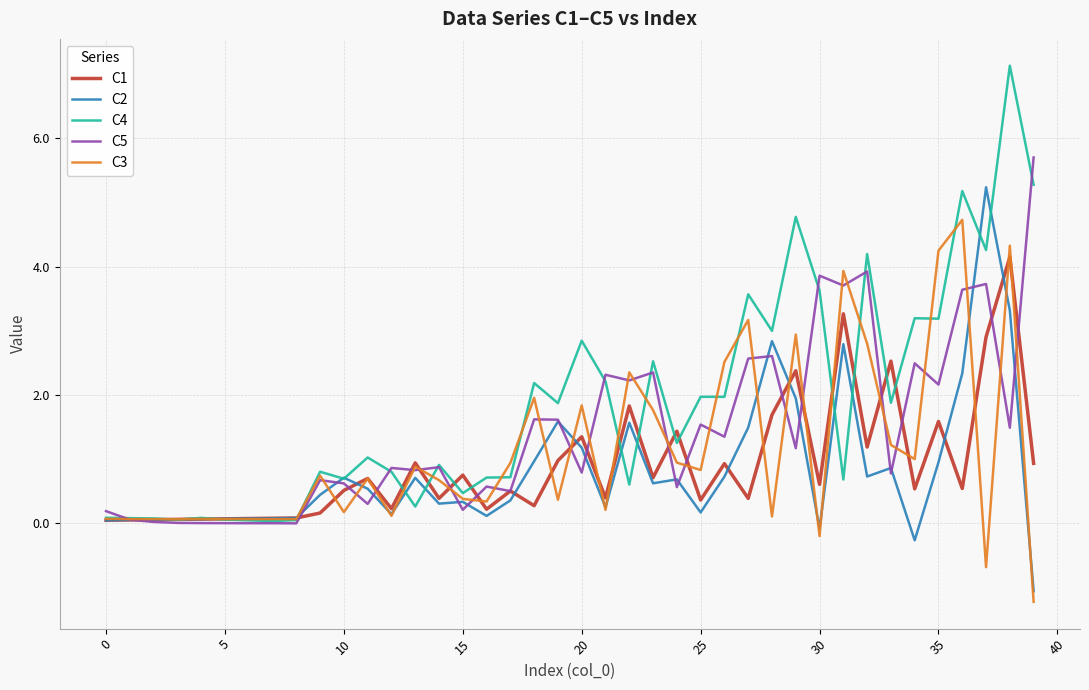

Which series has the largest total across all categories?

C4